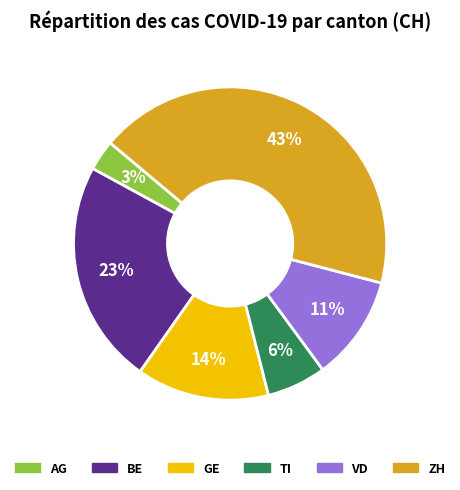

Is ZH the majority of the pie?

No